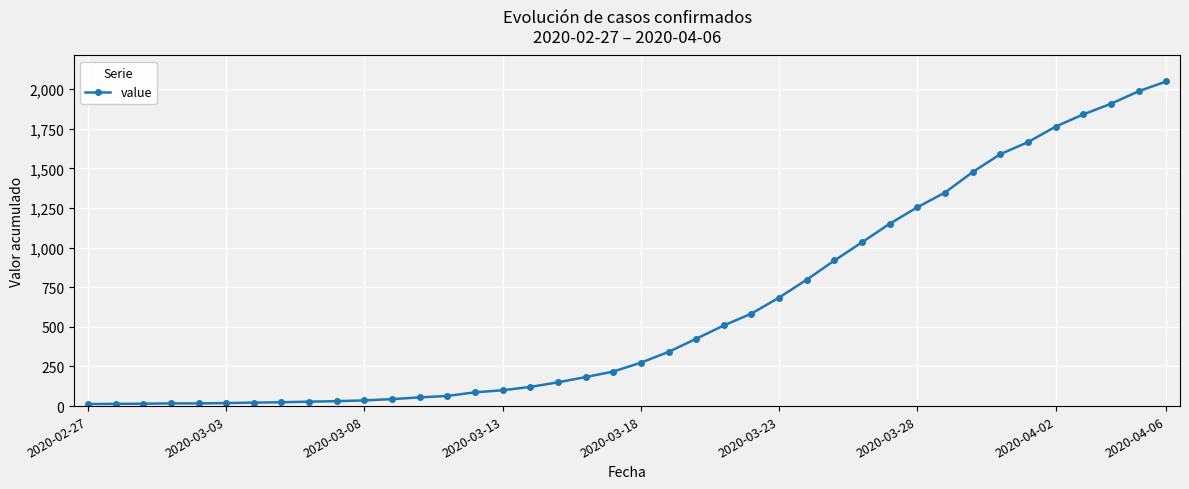

What is the sum of all values?

24864